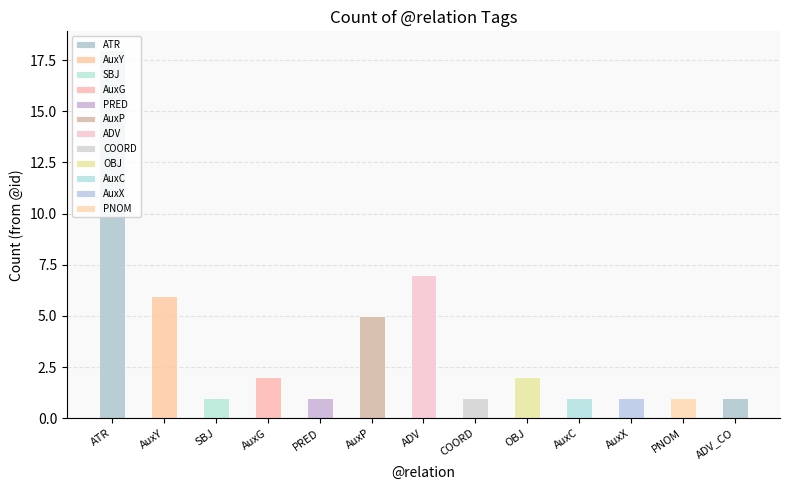

Which has a higher value, ATR or AuxP?

ATR